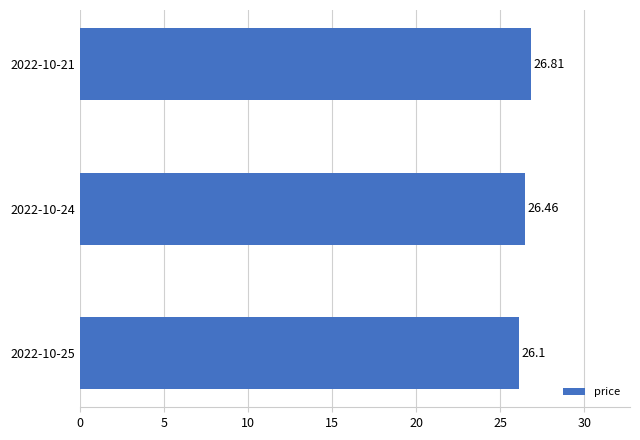

List the labels in order of value, largest first.

2022-10-21, 2022-10-24, 2022-10-25